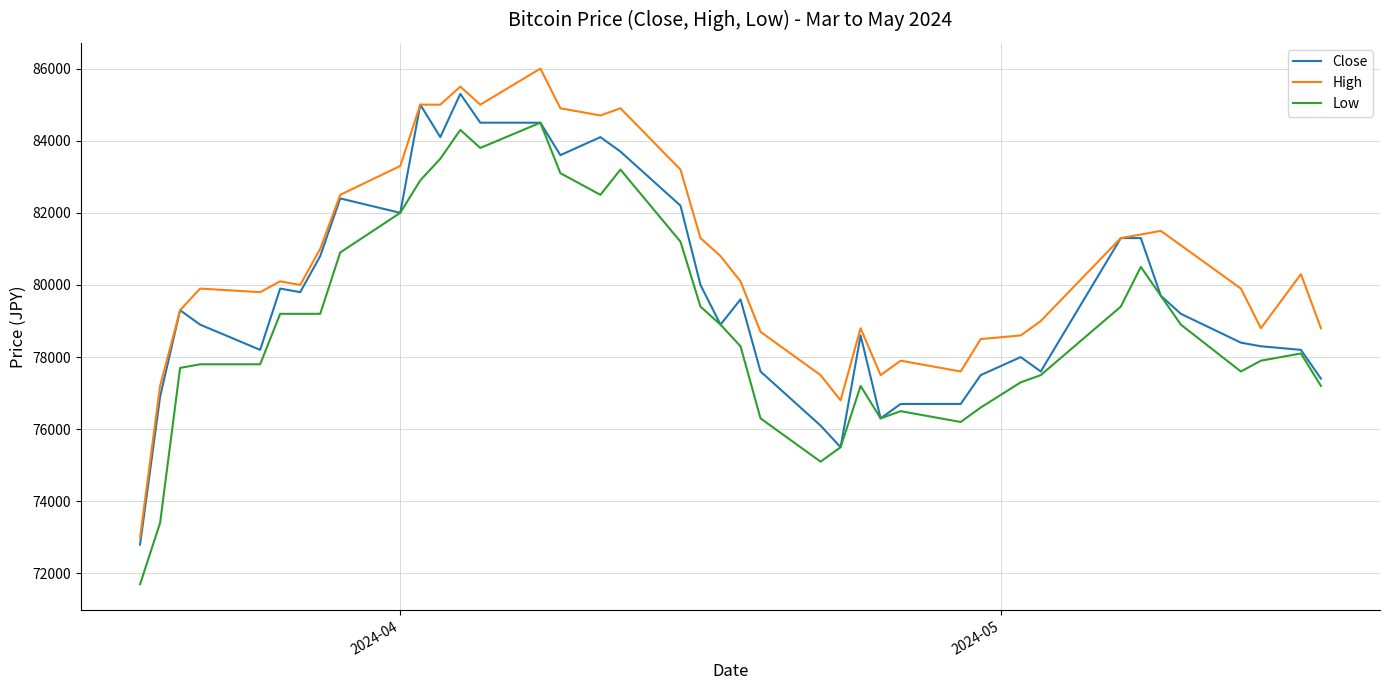

True or false: Low and High intersect in this chart.

False